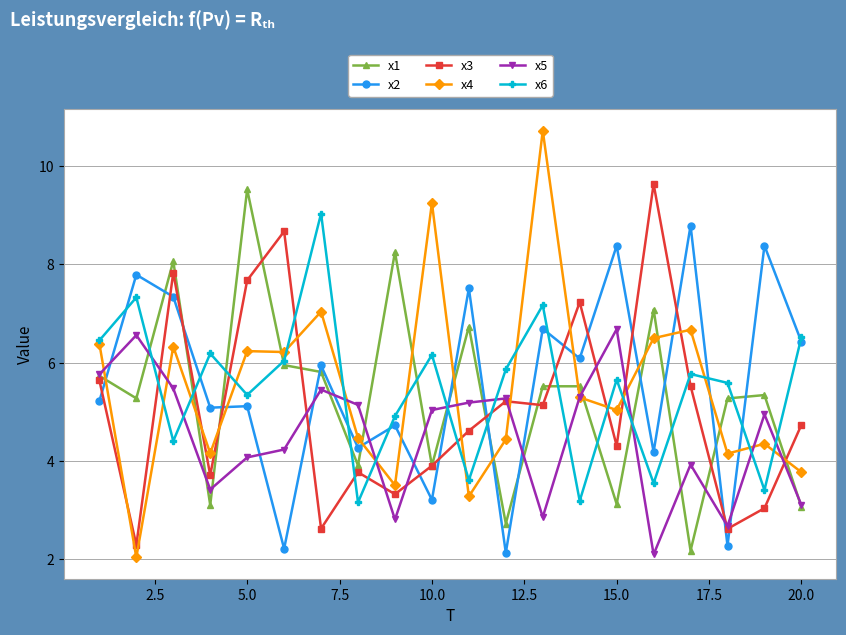

What is the maximum value shown in the chart?

10.7